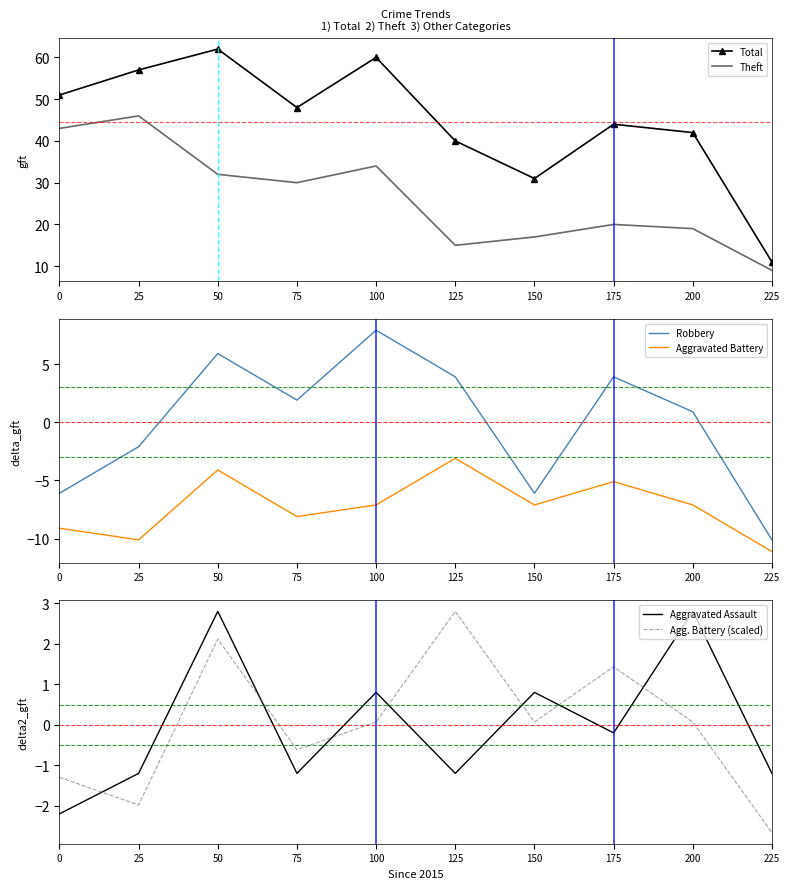

Reading left to right, list all the values displayed in this chart.

Total: 0=51.0	25=57.0	50=62.0	75=48.0	100=60.0	125=40.0	150=31.0	175=44.0	200=42.0	225=11.0
Theft: 0=43.0	25=46.0	50=32.0	75=30.0	100=34.0	125=15.0	150=17.0	175=20.0	200=19.0	225=9.0
Robbery: 0=-6.1	25=-2.1	50=5.9	75=1.9	100=7.9	125=3.9	150=-6.1	175=3.9	200=0.9	225=-10.1
Aggravated Battery: 0=-9.1	25=-10.1	50=-4.1	75=-8.1	100=-7.1	125=-3.1	150=-7.1	175=-5.1	200=-7.1	225=-11.1
Aggravated Assault: 0=-2.2	25=-1.2	50=2.8	75=-1.2	100=0.8	125=-1.2	150=0.8	175=-0.2	200=2.8	225=-1.2
Agg. Battery (scaled): 0=-1.3	25=-2.0	50=2.1	75=-0.6	100=0.1	125=2.8	150=0.1	175=1.4	200=0.1	225=-2.7